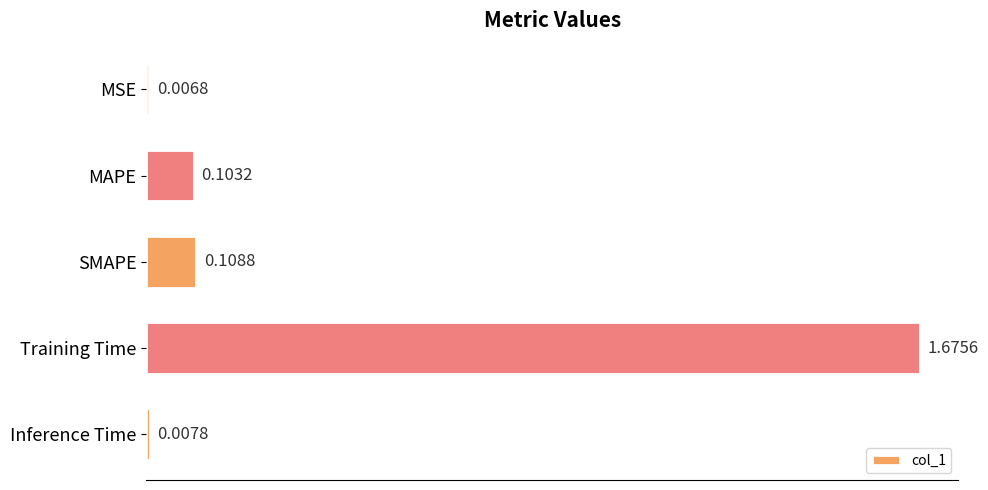

What is the sum of all values?

1.9